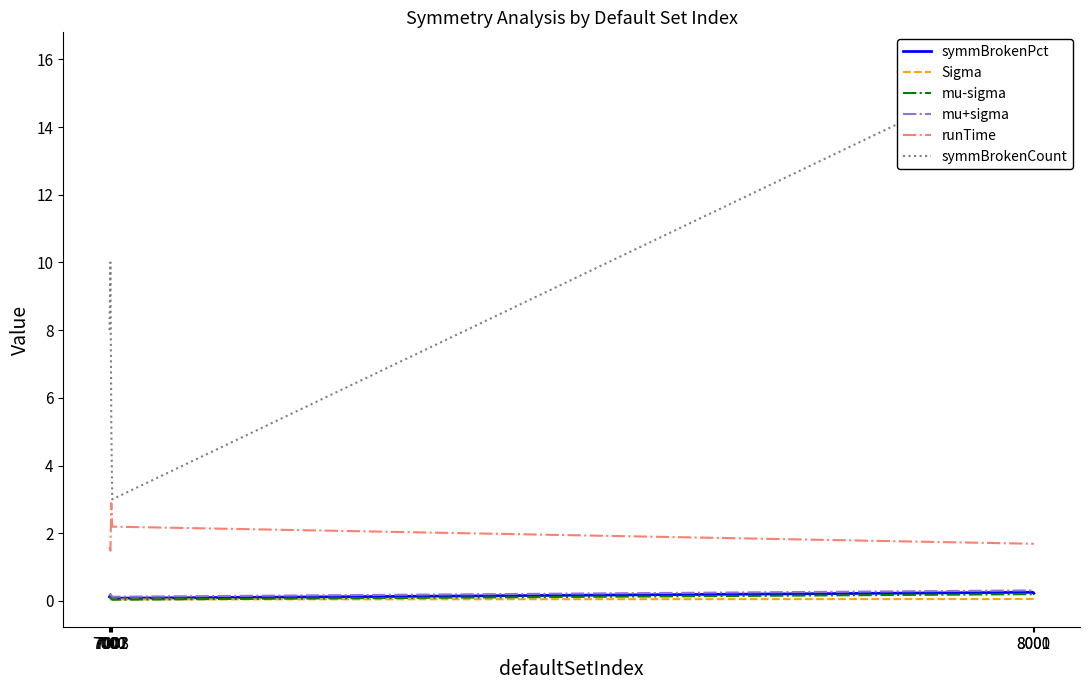

Reading left to right, transcribe all the data shown in this chart.

symmBrokenPct: 0.1	0.2	0.1	0.1	0.3	0.2
Sigma: 0.0	0.0	0.0	0.0	0.1	0.1
mu-sigma: 0.1	0.1	0.1	0.0	0.2	0.2
mu+sigma: 0.2	0.2	0.2	0.1	0.3	0.3
runTime: 1.6	1.5	2.9	2.2	1.7	1.7
symmBrokenCount: 8.0	10.0	5.0	3.0	16.0	14.0